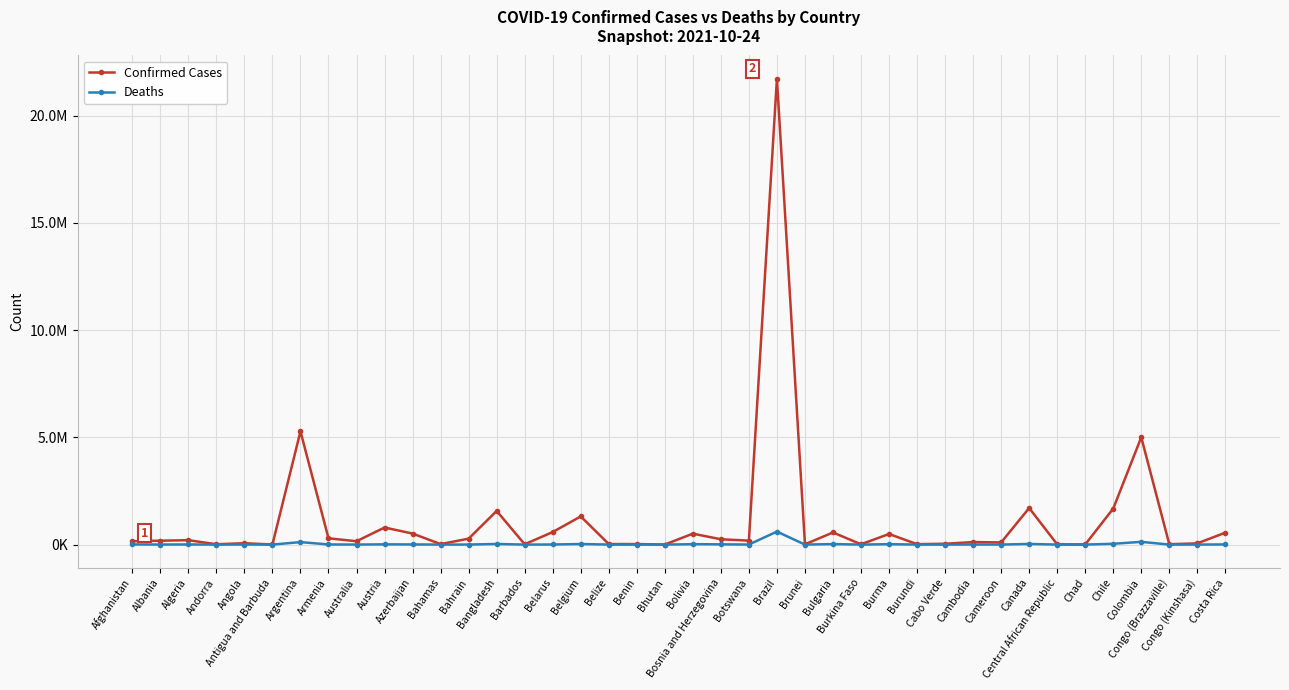

What are all the series names shown in the legend?

Confirmed Cases, Deaths